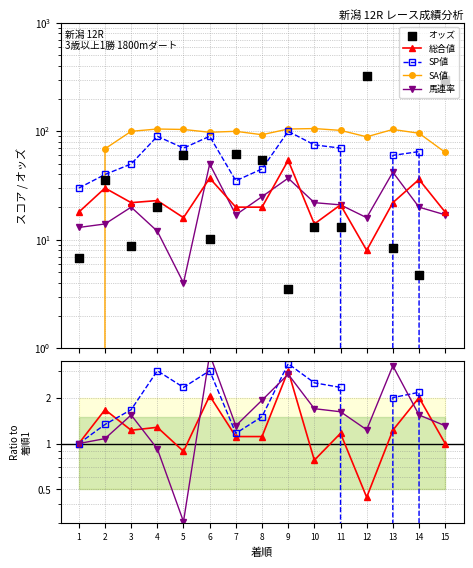

Is the value of オッズ at 5 greater than the value of SP値 at 15?

Yes